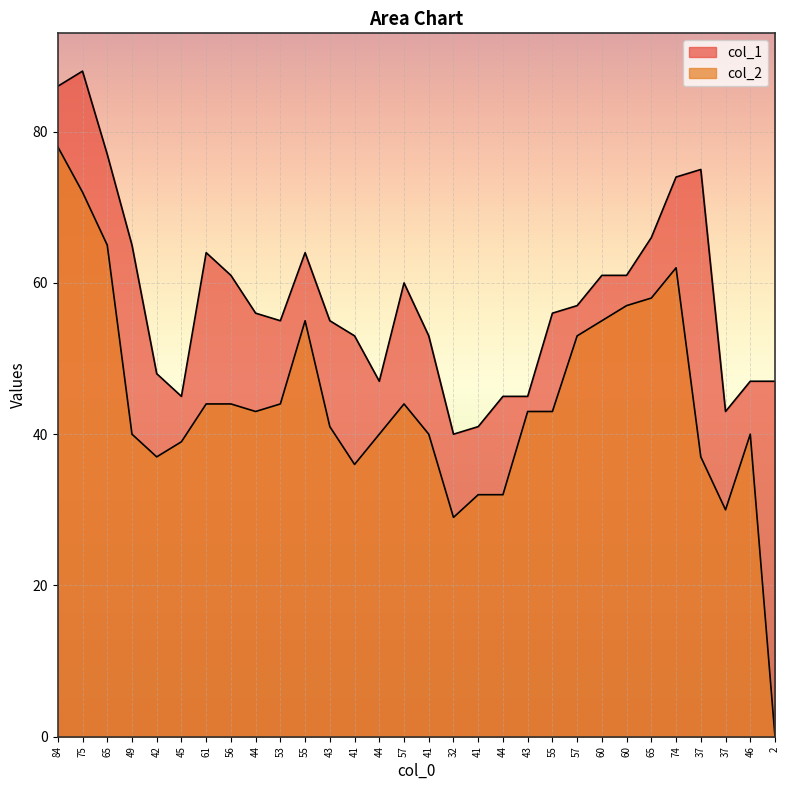

At which label is col_1 closest to 64?

61